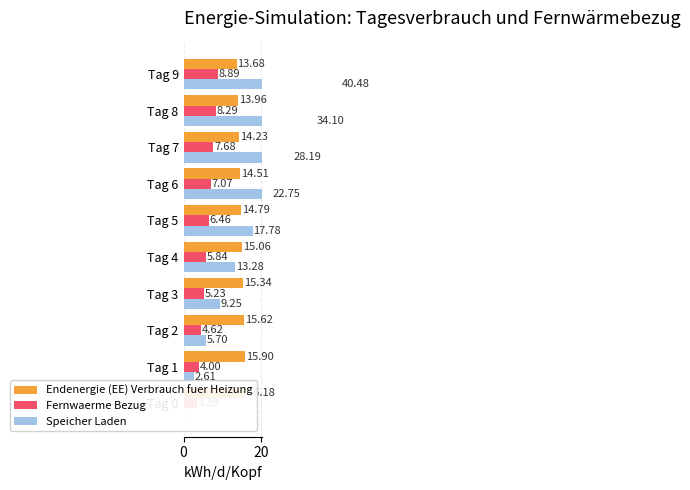

Rank the series by their average value, from highest to lowest.

Speicher Laden, Endenergie (EE) Verbrauch fuer Heizung, Fernwaerme Bezug